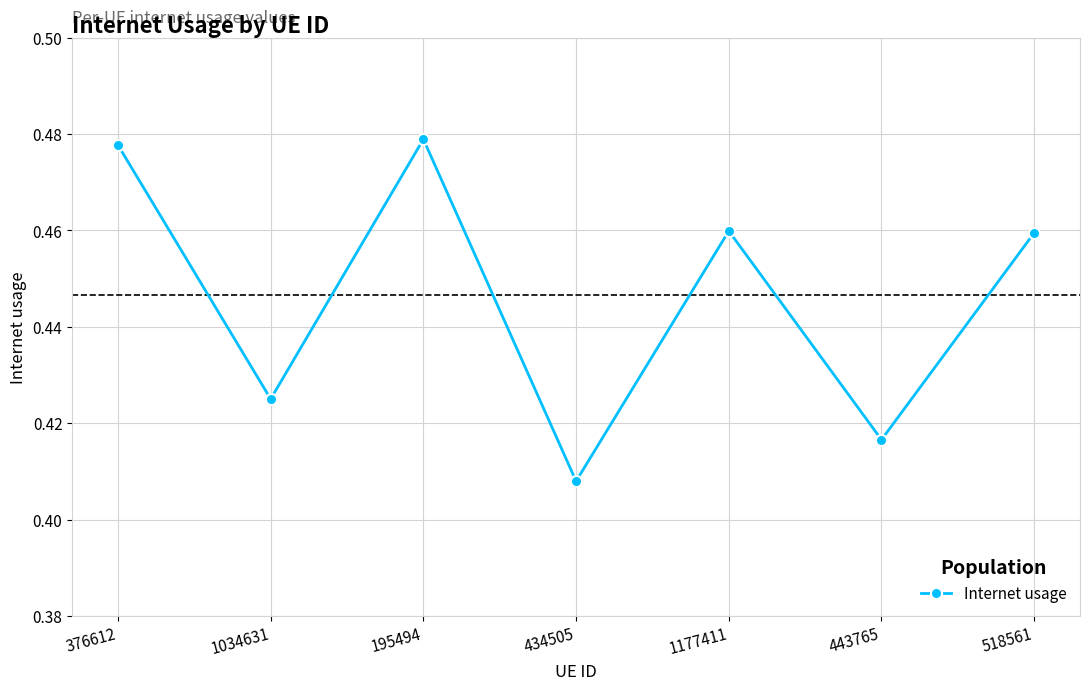

How many points are lower than both their immediate neighbors (excluding endpoints)?

3